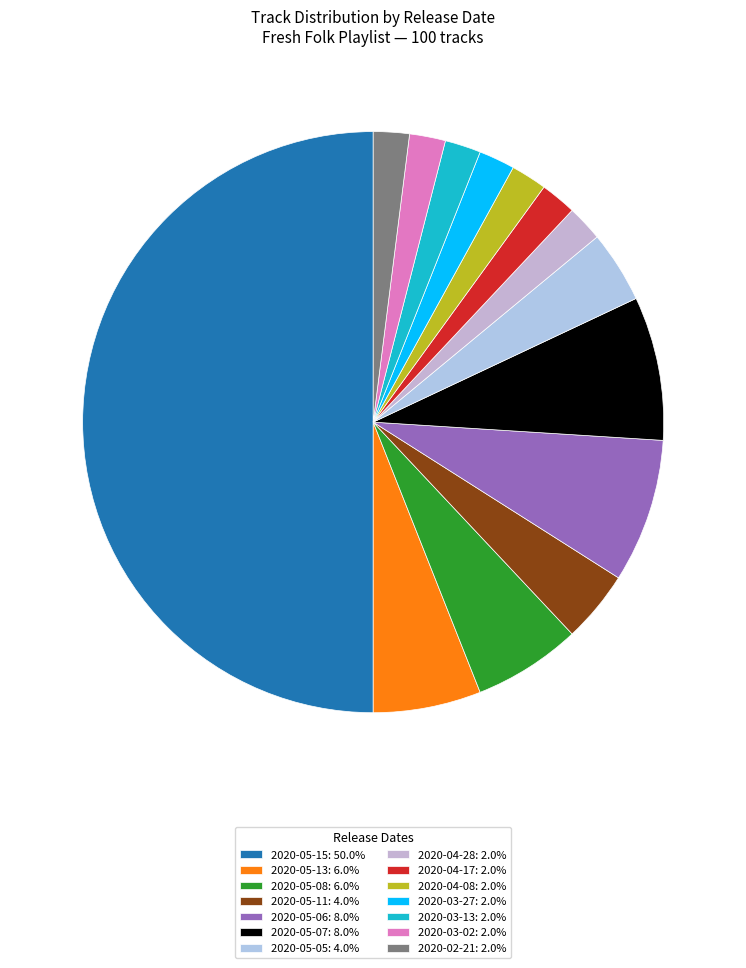

True or false: 2020-05-11 accounts for 4% of the total.

True